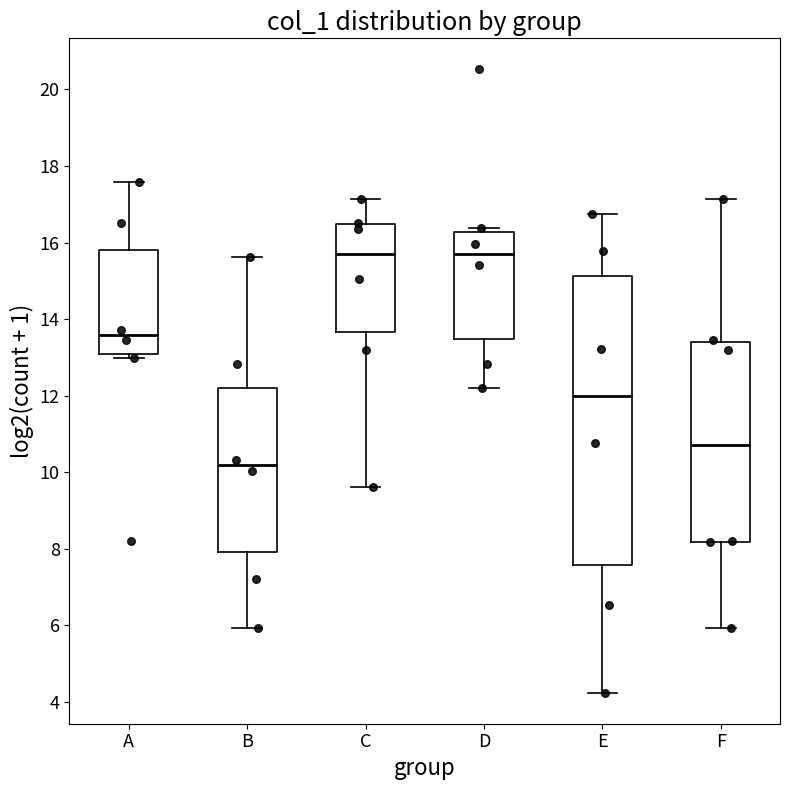

Which box is the tallest, from its lower edge to its upper edge?

E